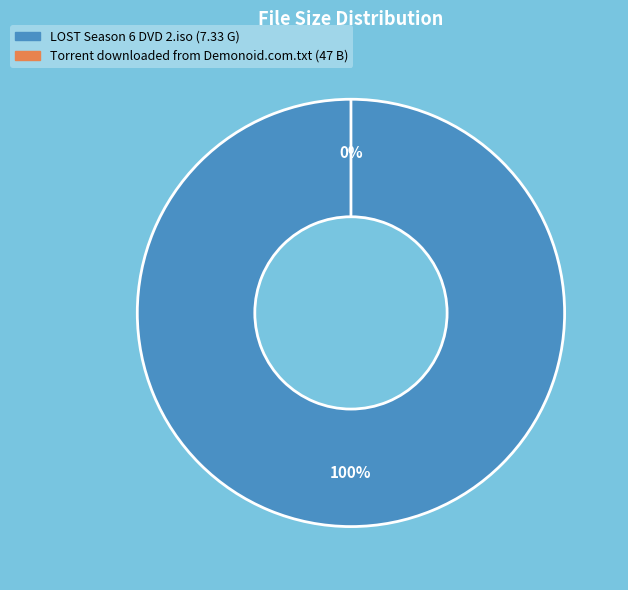

How many slices are in this pie chart?

2